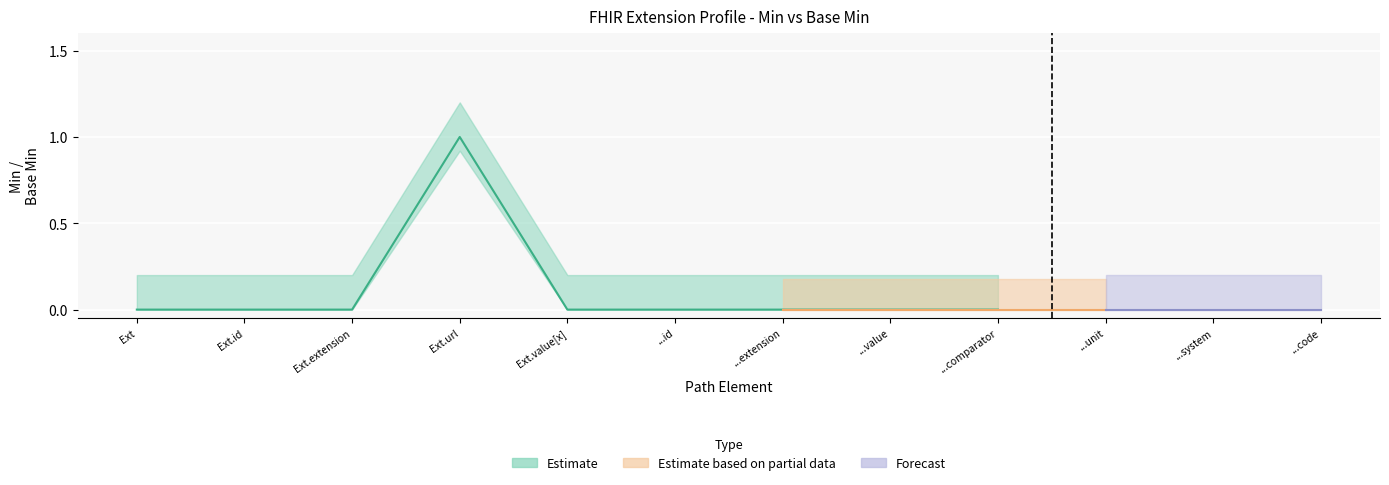

Reading left to right, what are all the values shown in this chart?

Min: Extension=0	Extension.id=0	Extension.extension=0	Extension.url=1	Extension.value[x]=0	Extension.value[x].id=0	Extension.value[x].extension=0	Extension.value[x].value=0	Extension.value[x].comparator=0	Extension.value[x].unit=0	Extension.value[x].system=0	Extension.value[x].code=0
Base Min: Extension=0	Extension.id=0	Extension.extension=0	Extension.url=1	Extension.value[x]=0	Extension.value[x].id=0	Extension.value[x].extension=0	Extension.value[x].value=0	Extension.value[x].comparator=0	Extension.value[x].unit=0	Extension.value[x].system=0	Extension.value[x].code=0